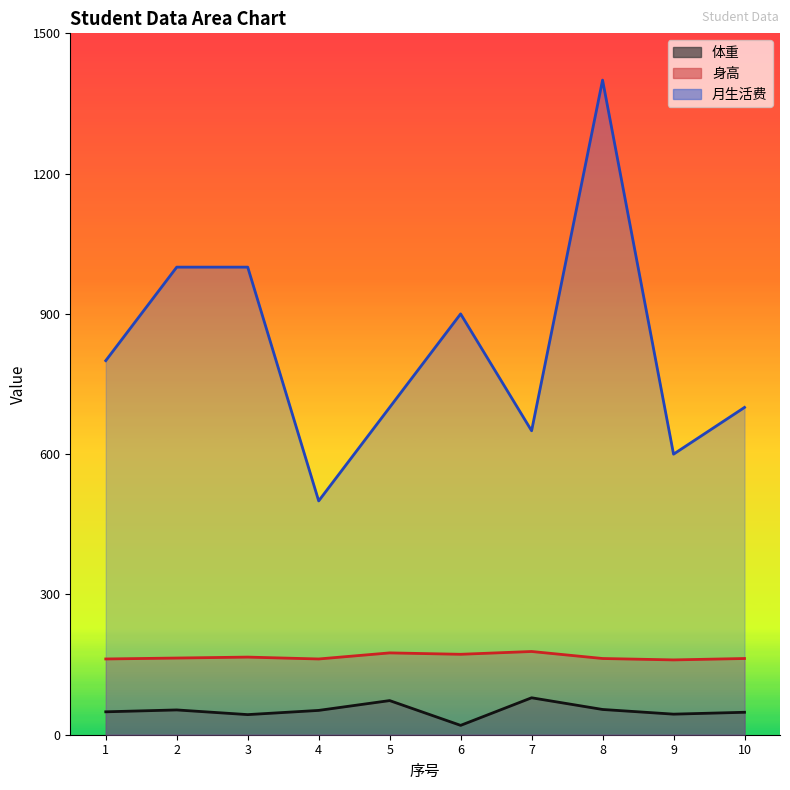

What is the highest value of the 身高 series?

178